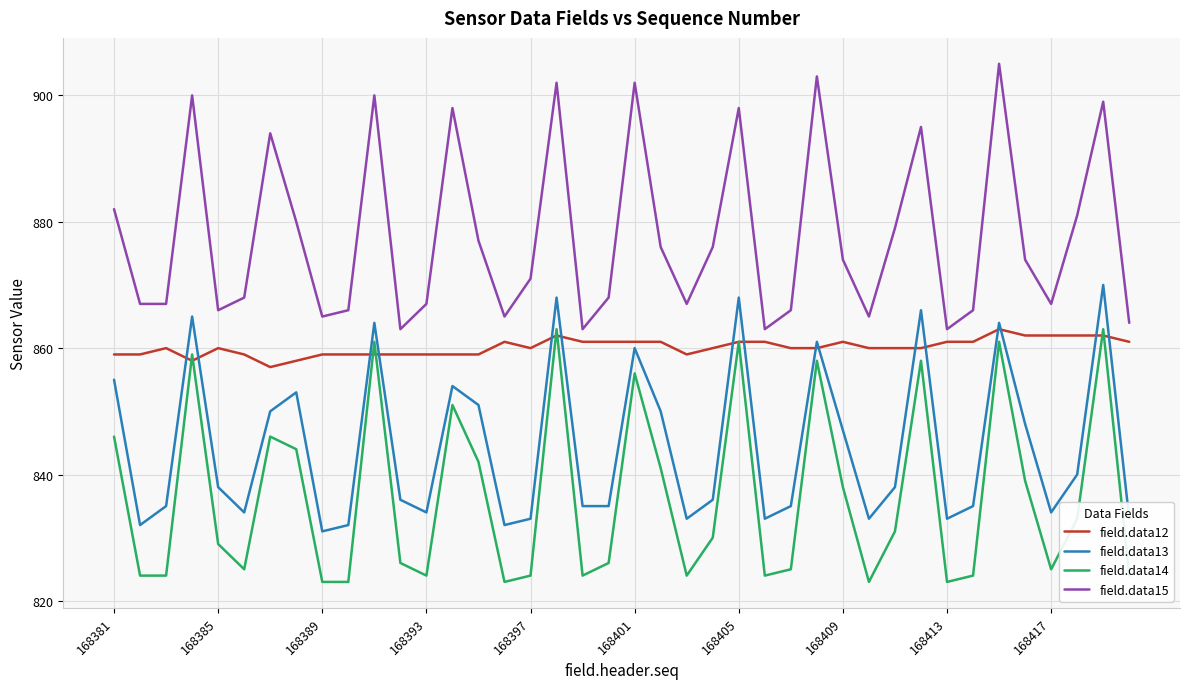

What is the highest value of the field.data14 series?

863